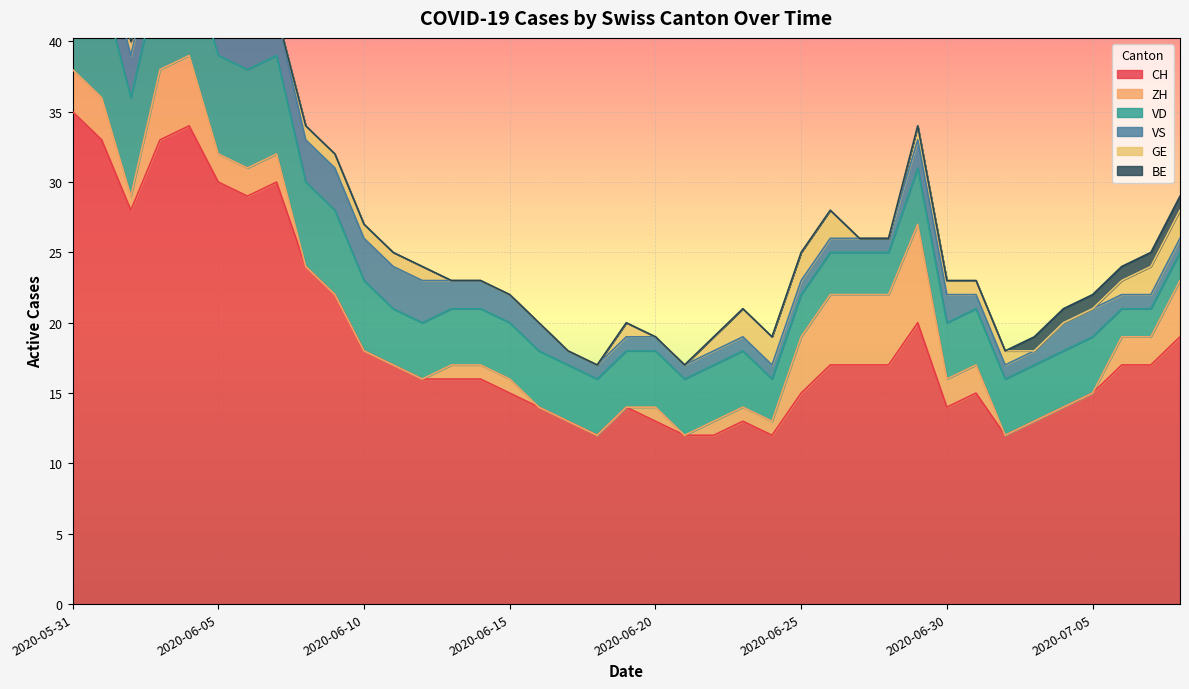

How many lines are shown in the chart?

6